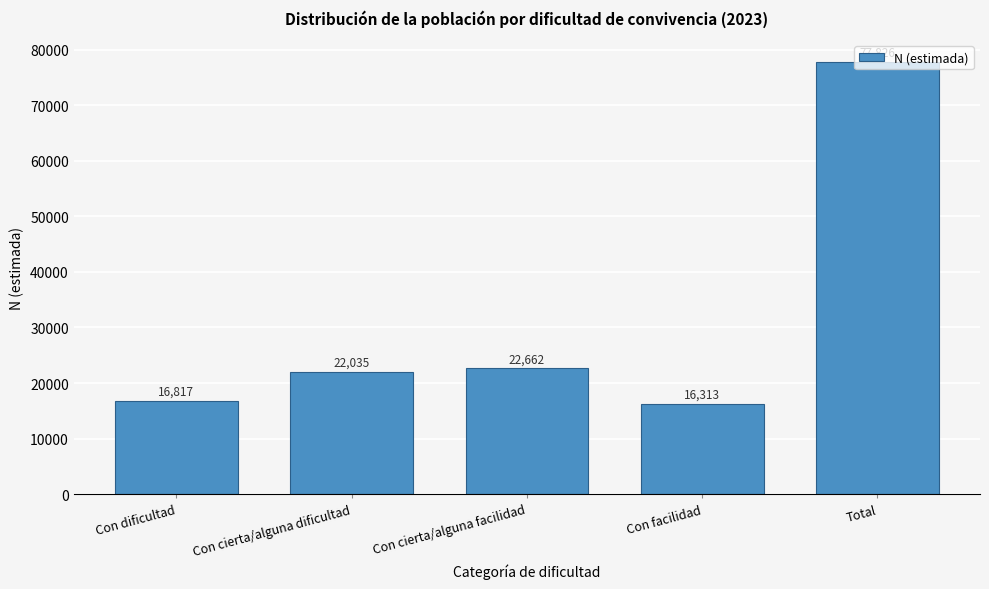

True or false: the data shows 16313 at Con facilidad.

True